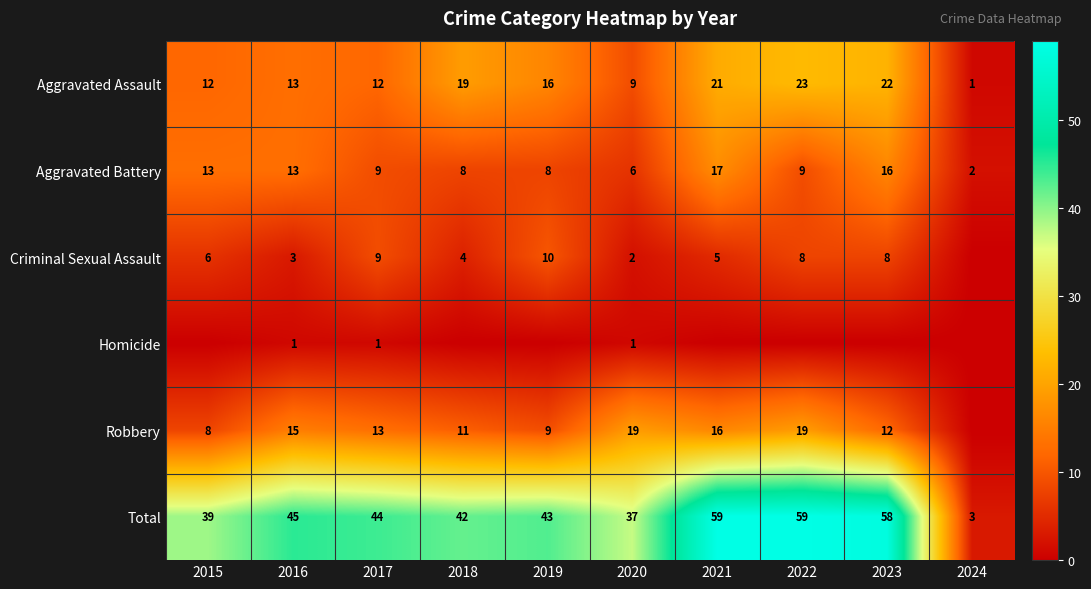

Where does the Total series first go above 44?

2016